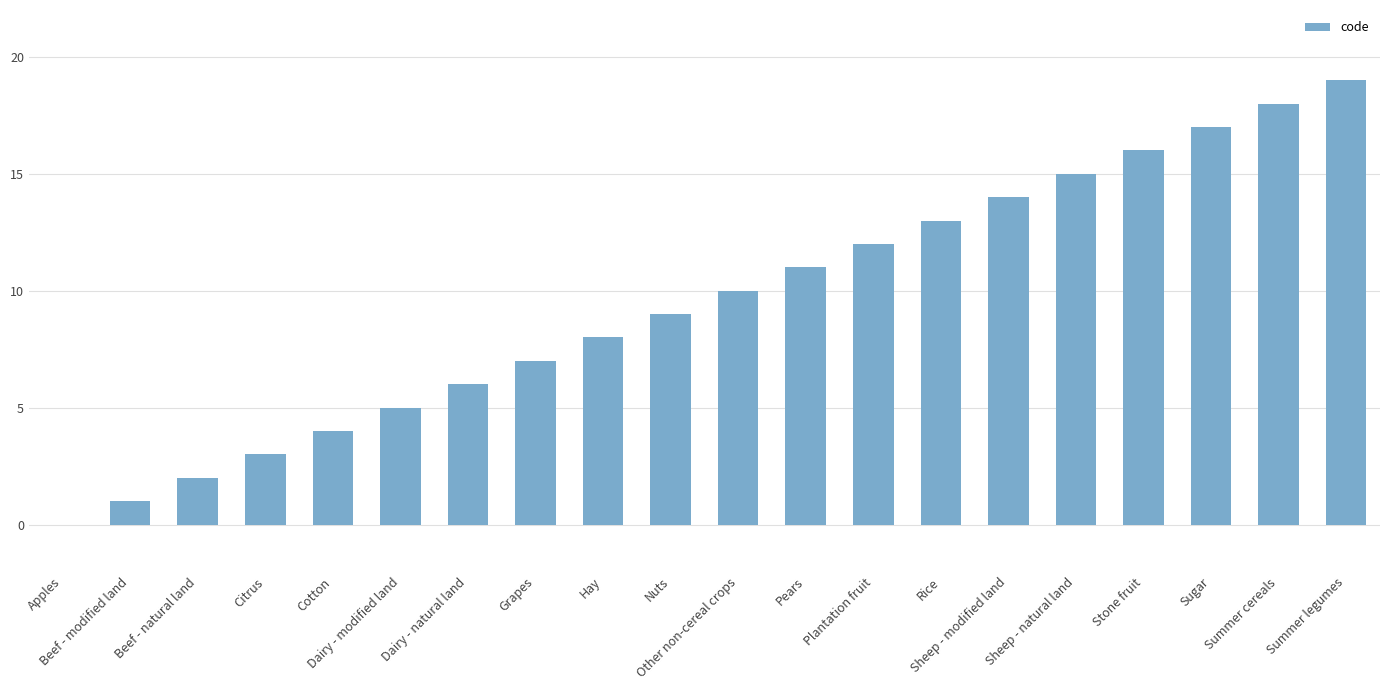

Are the bars horizontal?

No